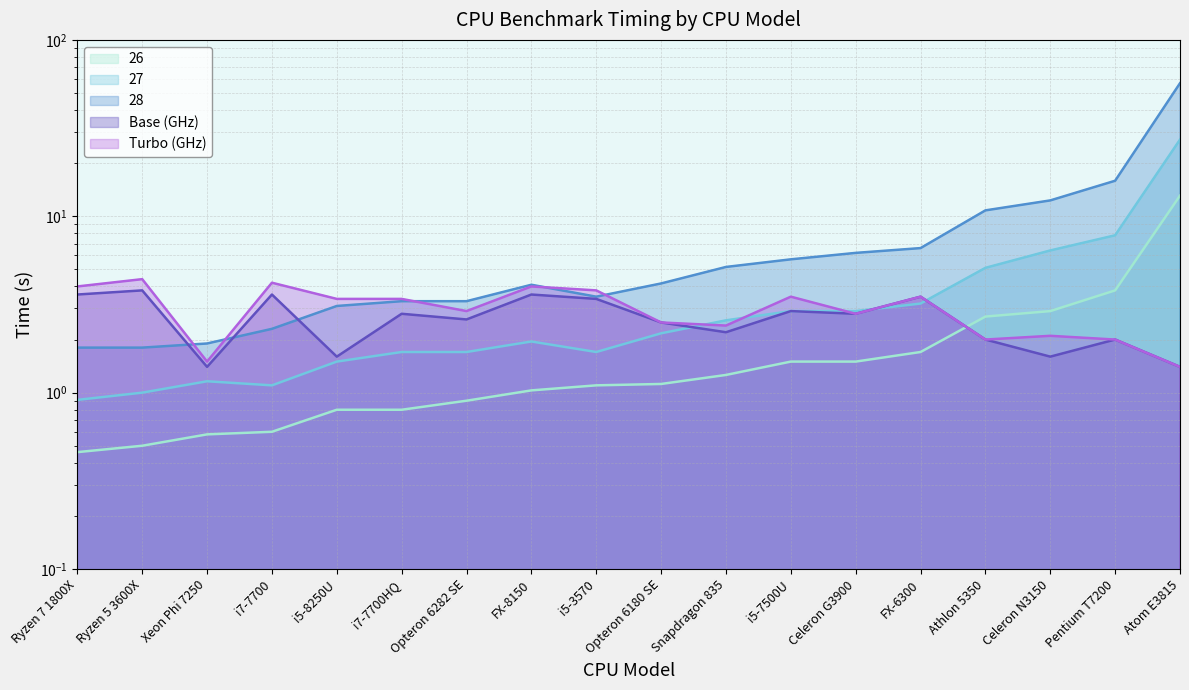

True or false: 28 has a value of 56.8 at Atom E3815.

True